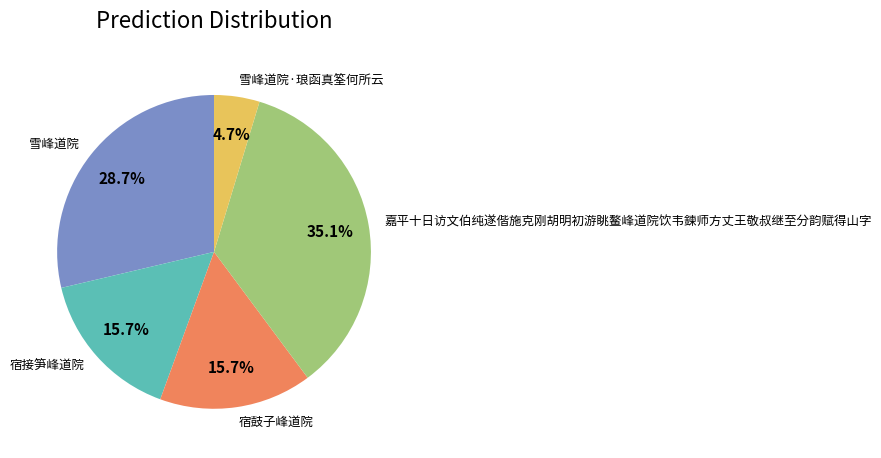

To the nearest percent, what percentage of the pie is 嘉平十日访文伯纯遂偕施克刚胡明初游眺鳌峰道院饮韦鍊师方丈王敬叔继至分韵赋得山字?

35%